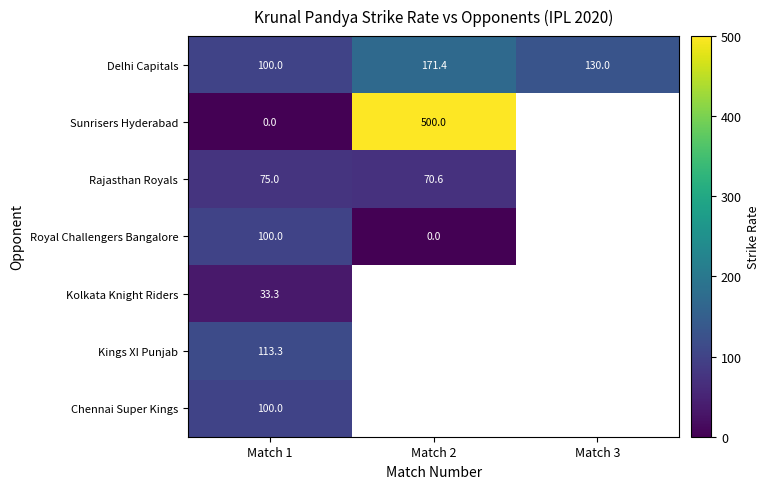

What is the sum of the Rajasthan Royals values at Match 1 and Match 2?

145.6